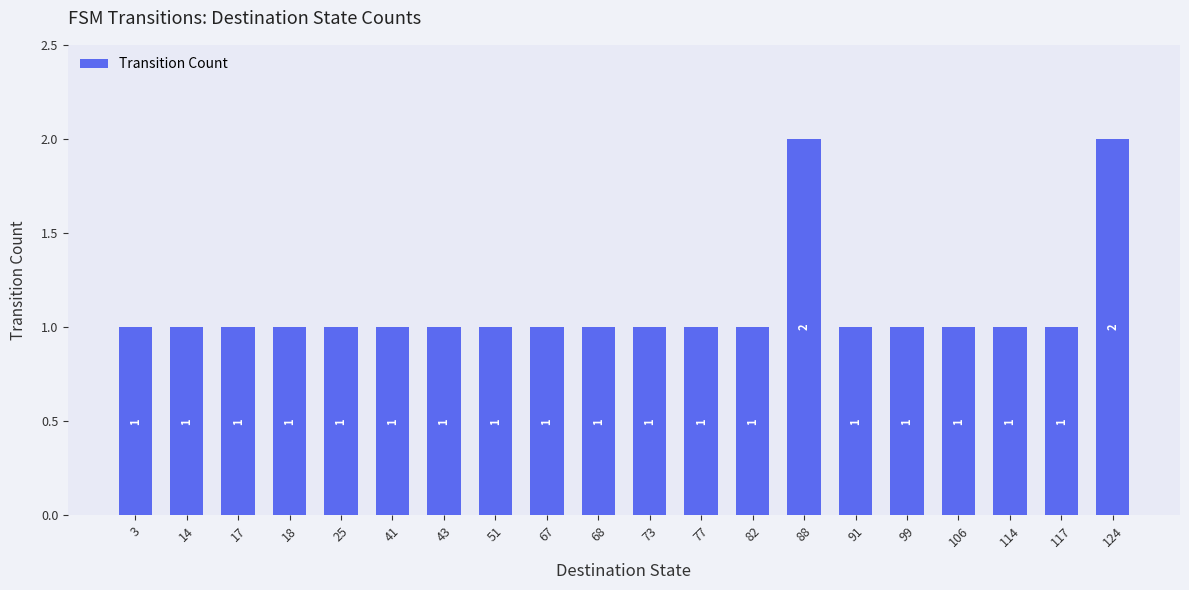

What is the change in value from 67 to 88?

+1